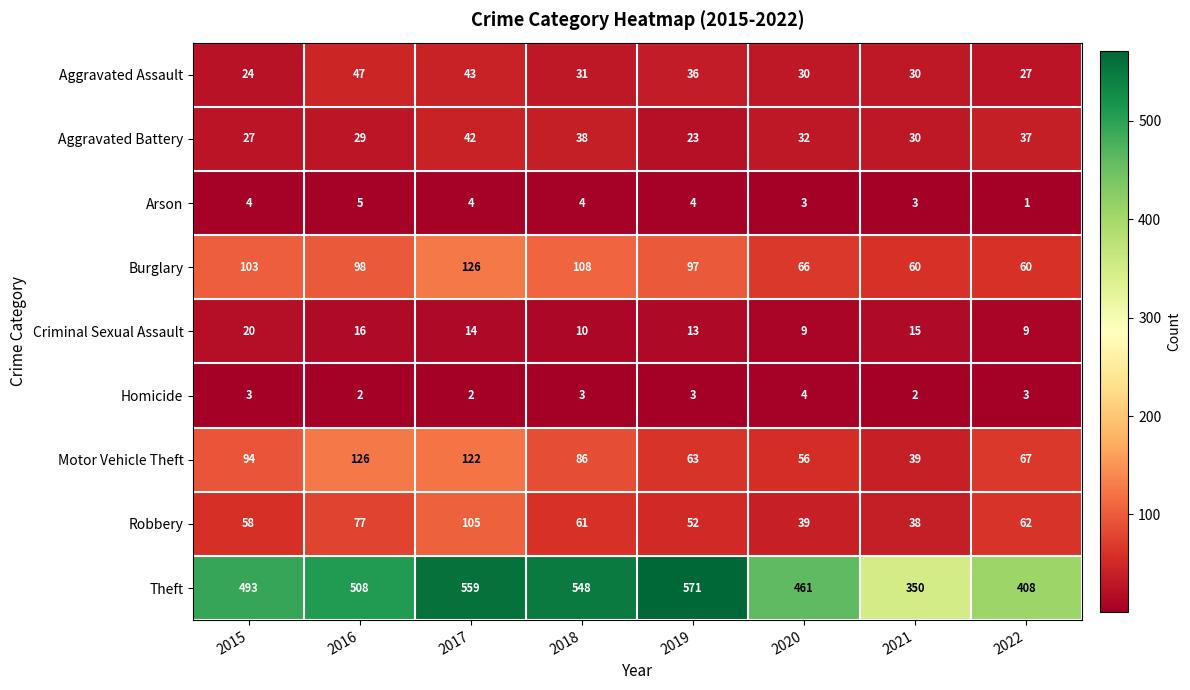

Which series changed the most between 2015 and 2018?

Theft